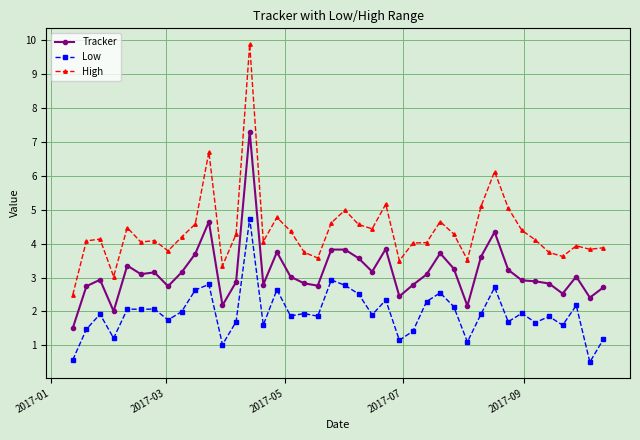

Which series has the largest total across all categories?

High